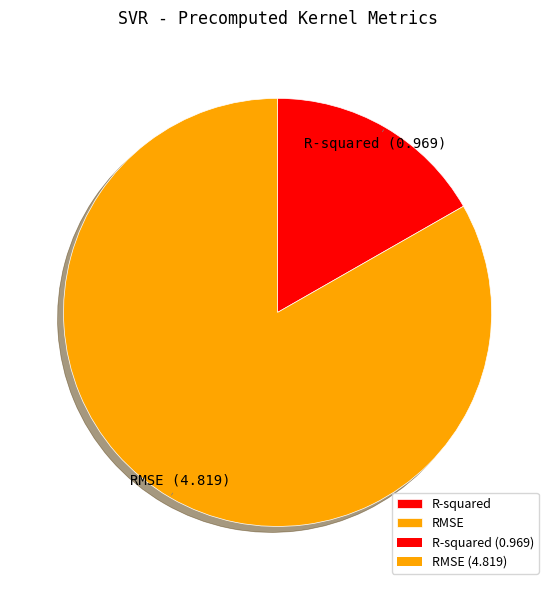

Does RMSE account for over 50% of the chart?

Yes